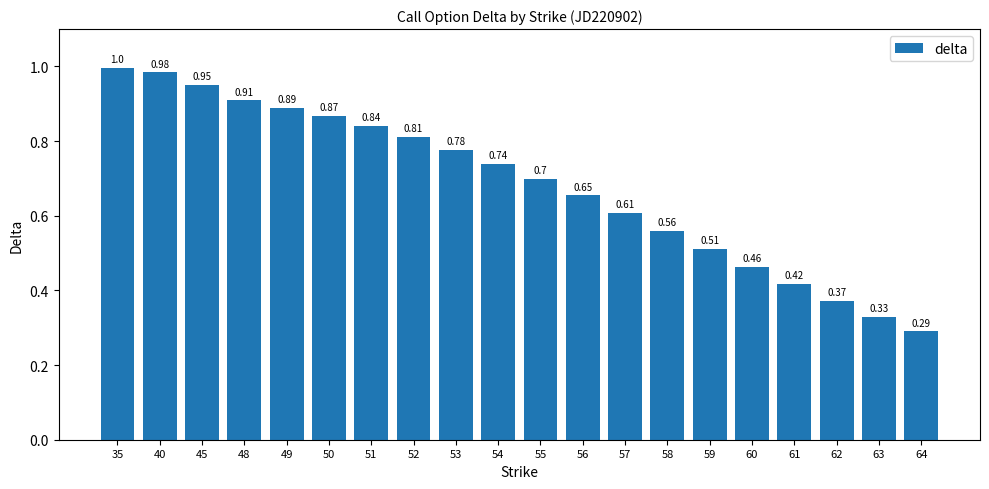

What is the change in value from 53 to 58?

-0.2